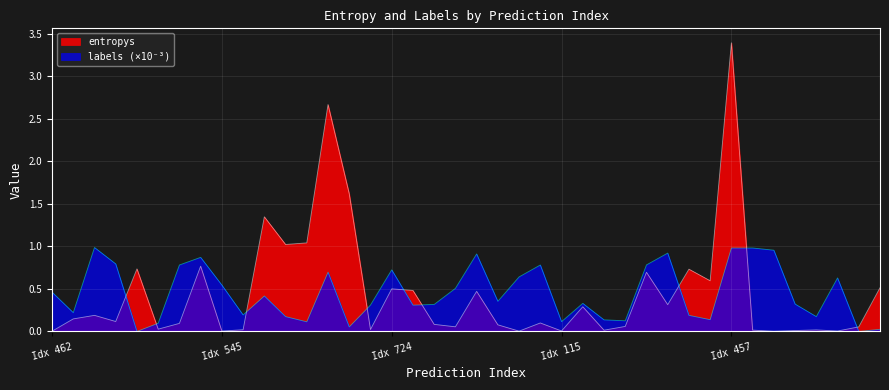

At 35, list the series in order from largest to smallest.

labels, entropys